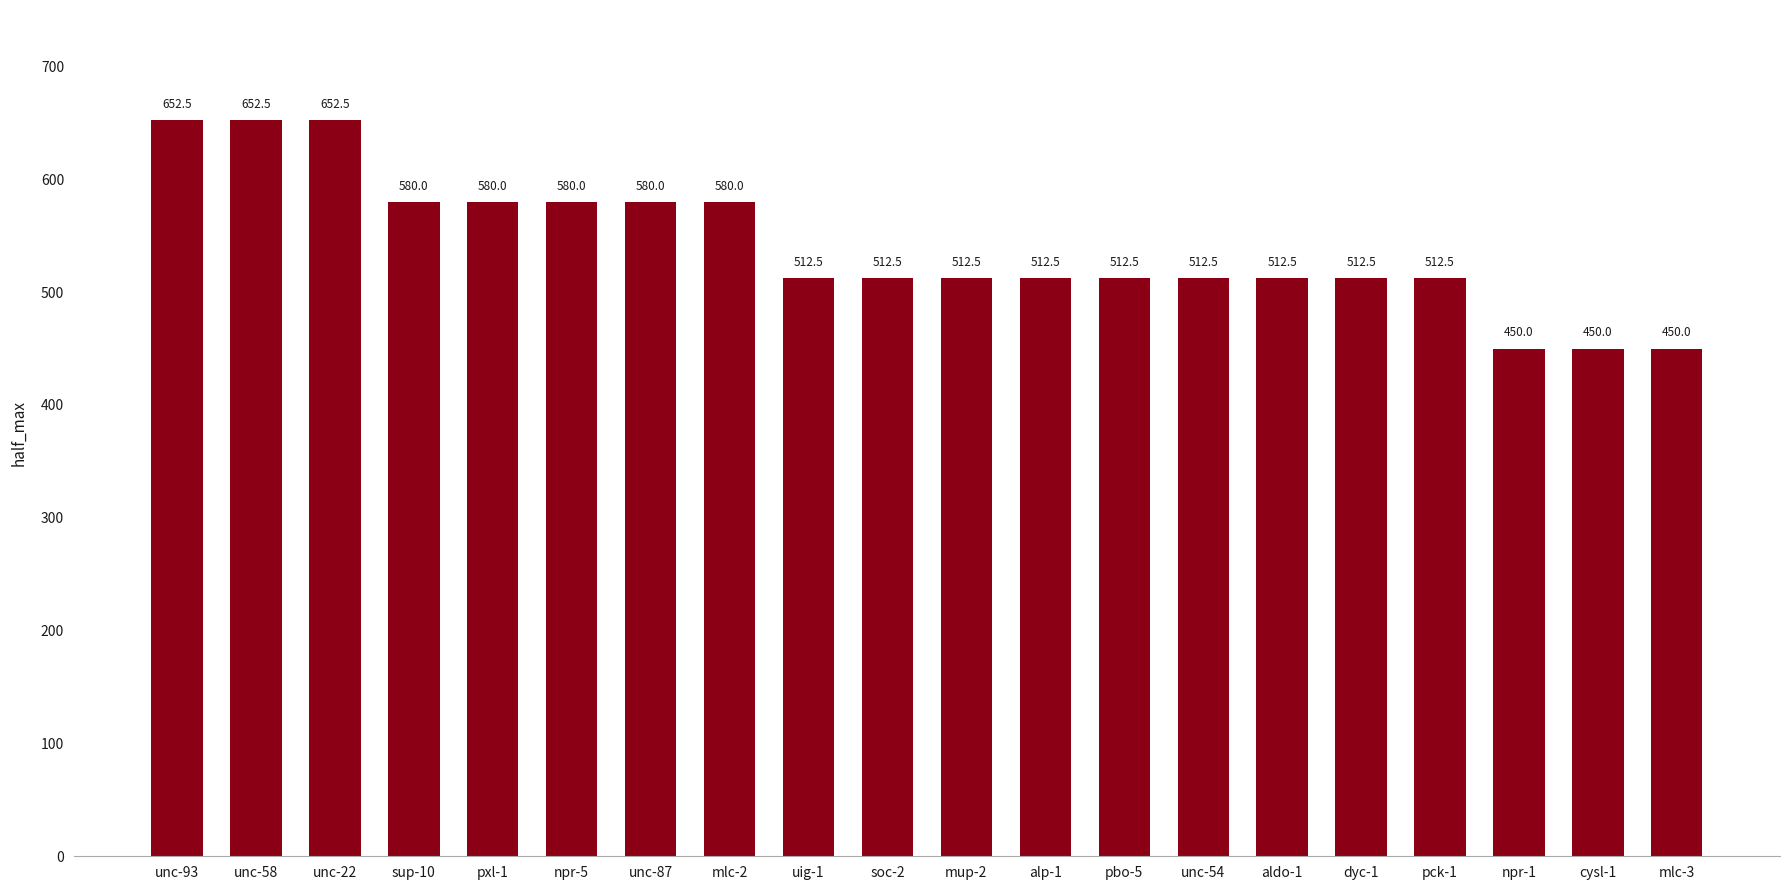

Between npr-1 and mlc-2, which is larger?

mlc-2